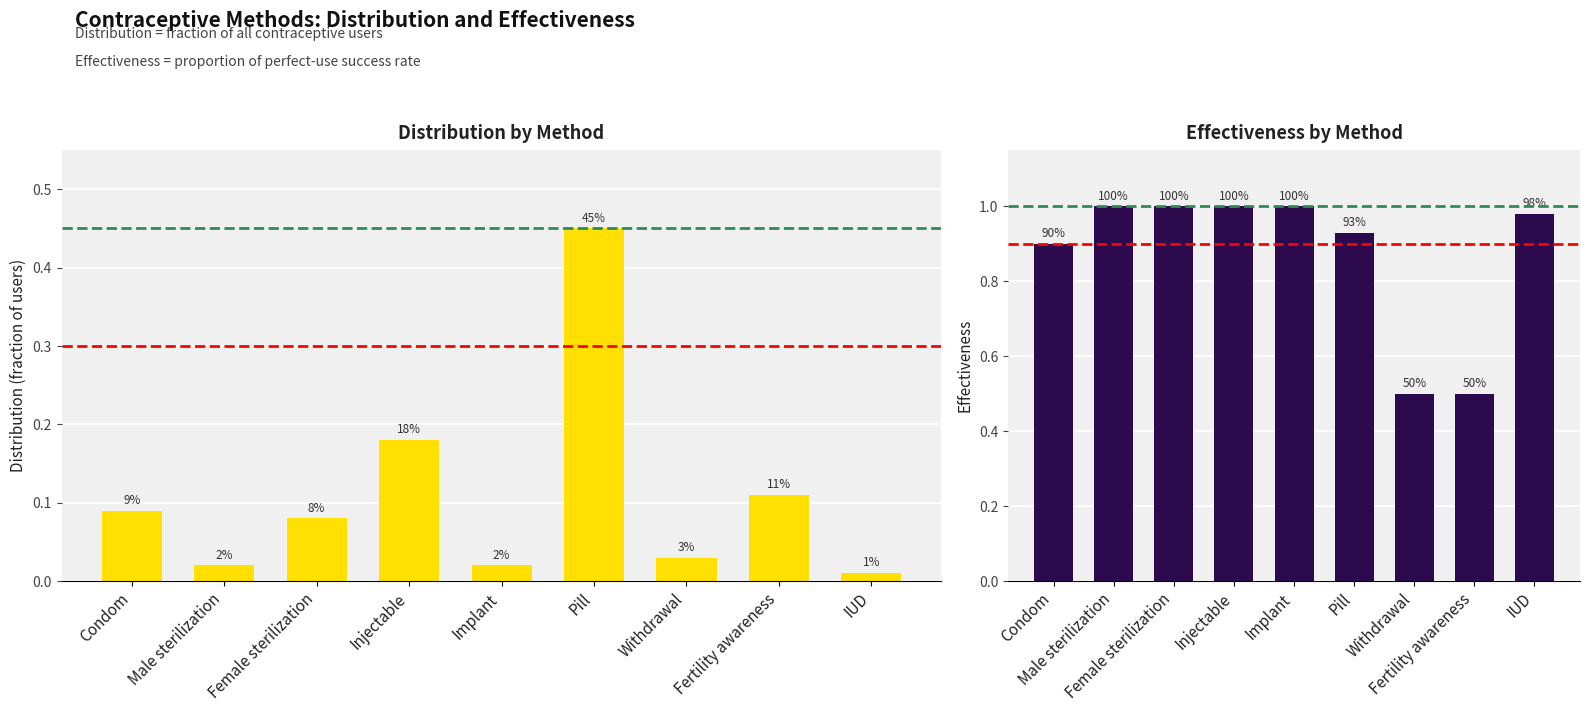

How many bars are there in each group?

2